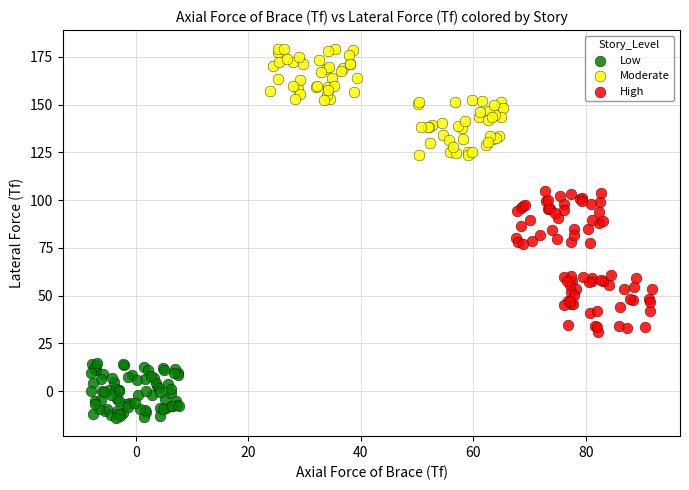

Which series reaches the minimum Y coordinate?

Low